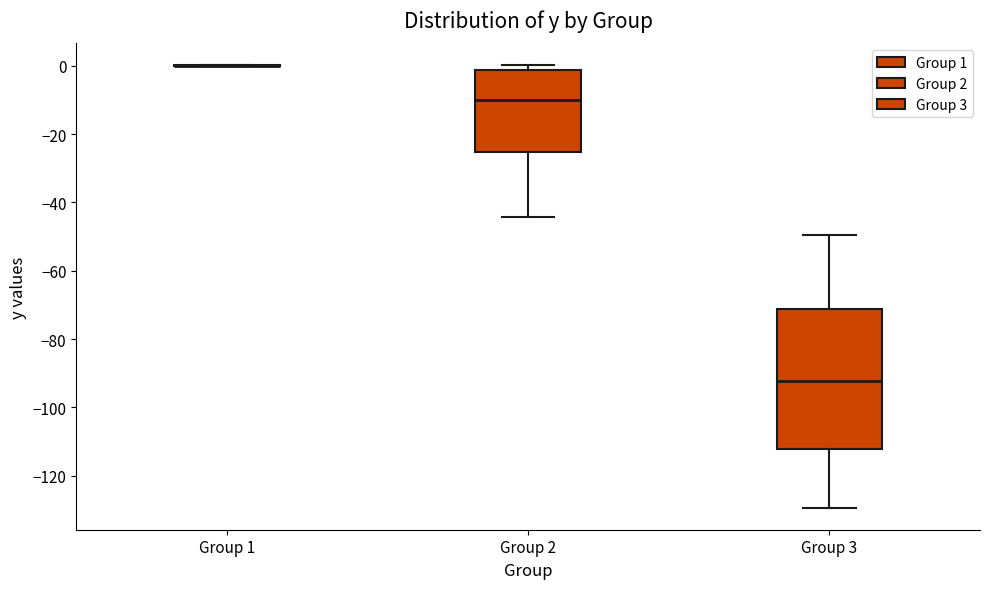

Reading left to right, transcribe this box plot: for each box, give where its median line is, the range the box spans, and where its two whiskers end, as read against the y-axis. The values are not printed on the chart, so give them approximately, as read against the axis.

Group 1: box collapsed to a line at 0, whiskers 0 to 0
Group 2: median -10, box -26 to -2, whiskers -44 to 0
Group 3: median -92, box -112 to -72, whiskers -130 to -50